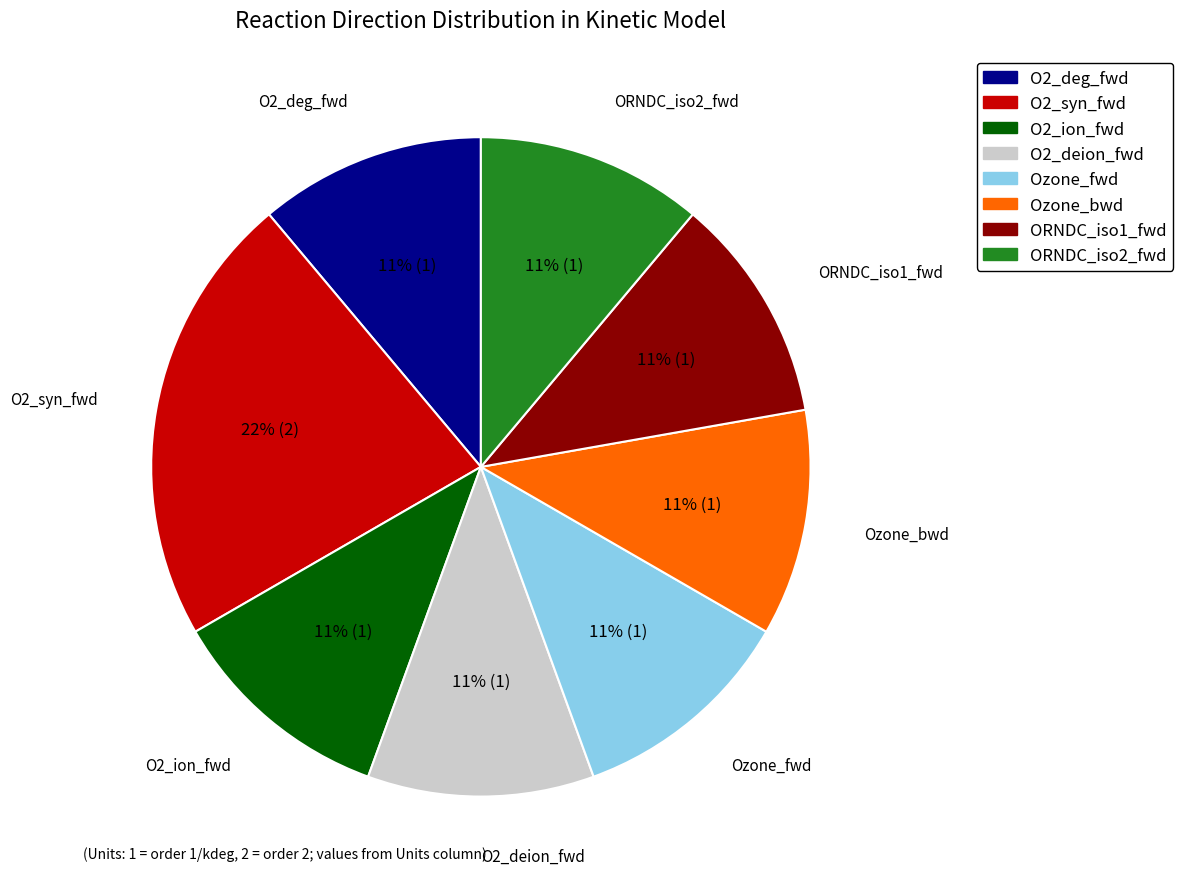

To the nearest percent, what portion does ORNDC_iso2_fwd represent?

11%